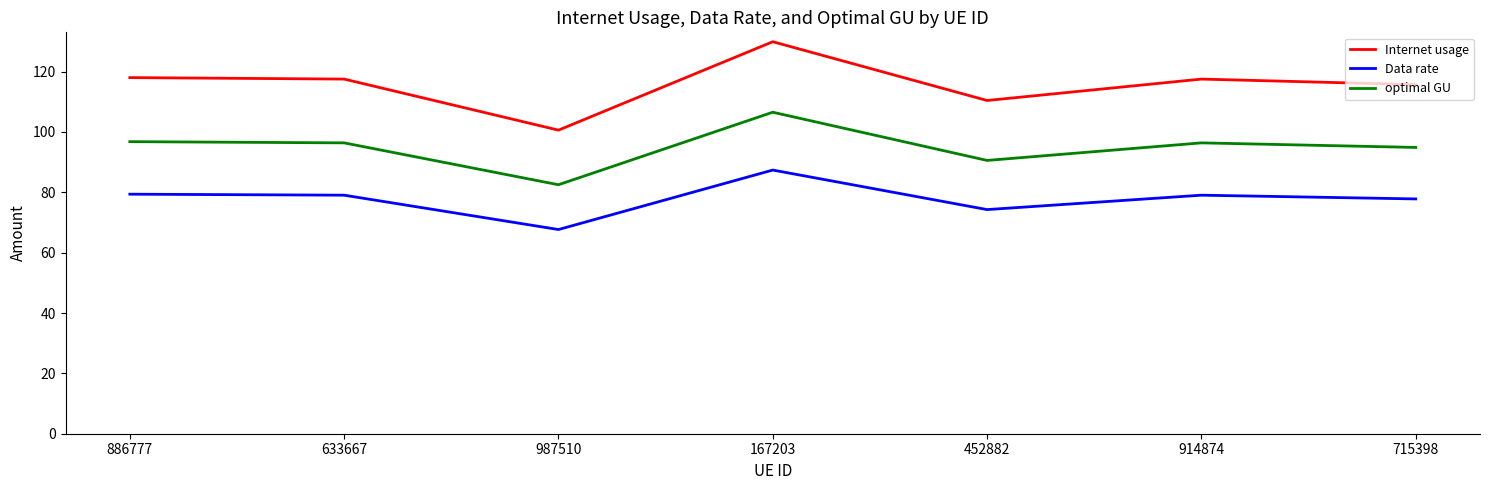

Which series has the largest range (max minus min)?

Internet usage